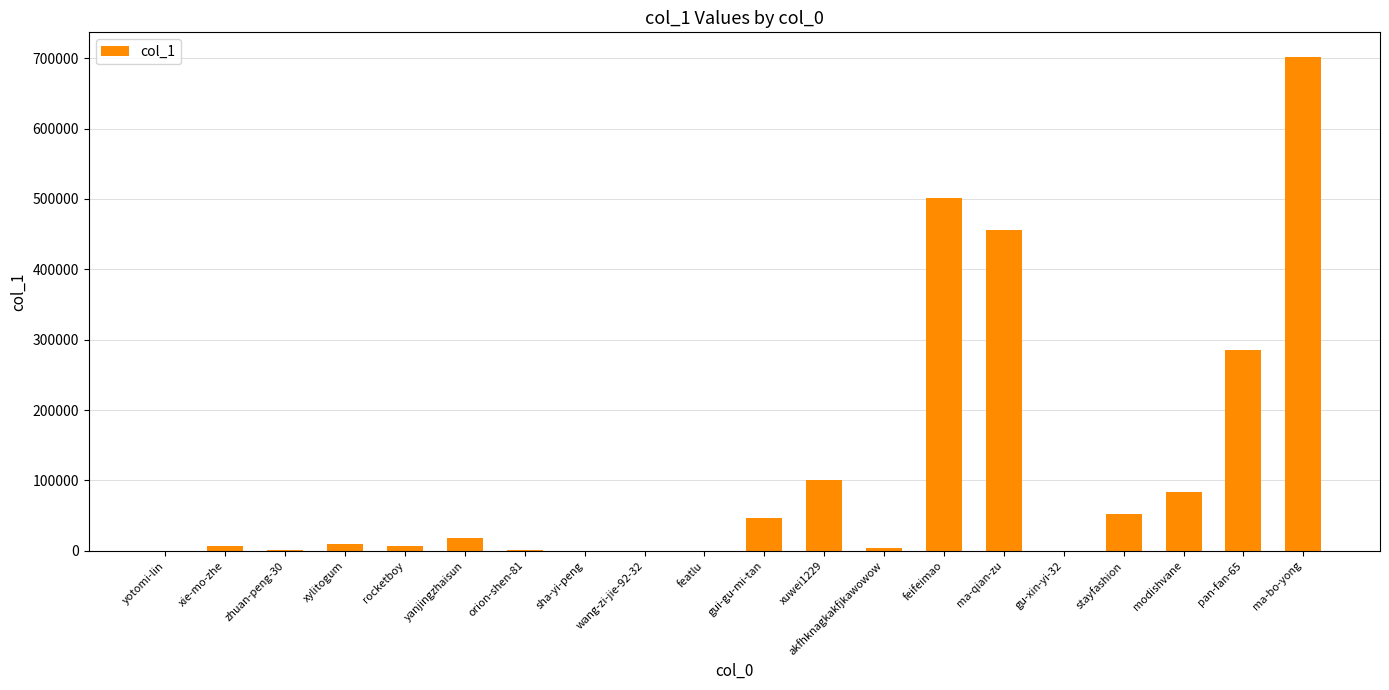

How many series are shown in this chart?

1